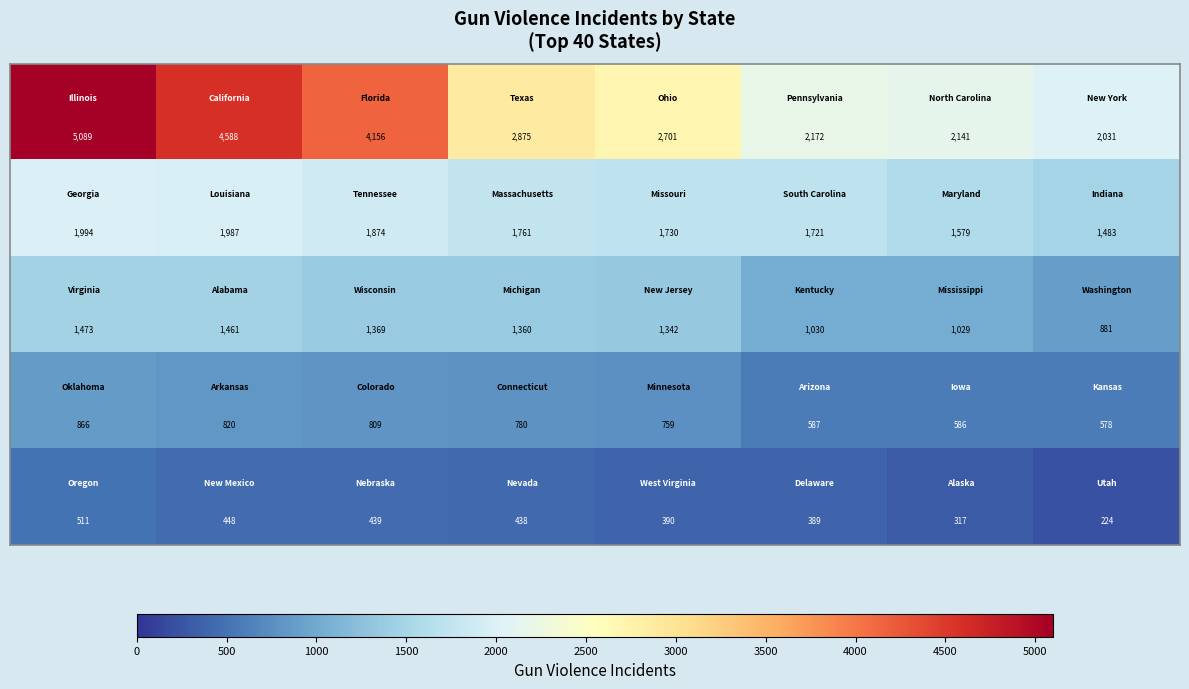

How many distinct data groups are displayed?

5